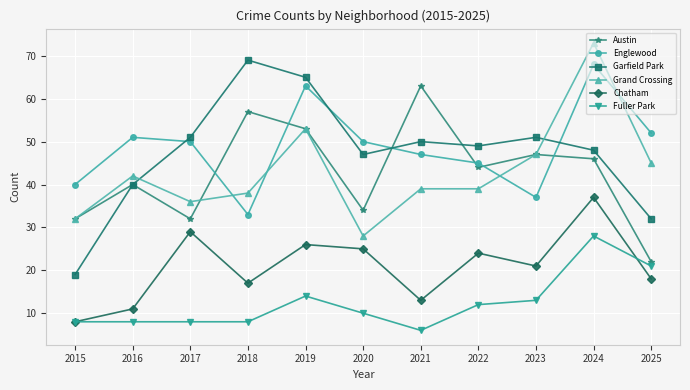

Is this an area chart (filled region under the line)?

No